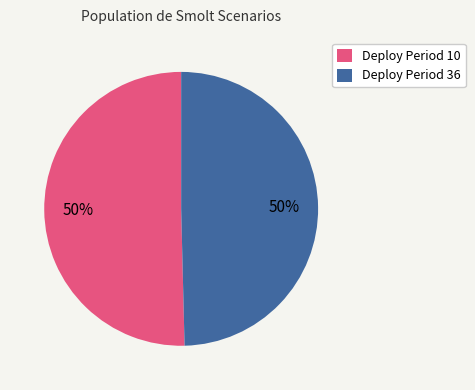

What percentage is the Deploy Period 10 slice, to the nearest percent?

50%